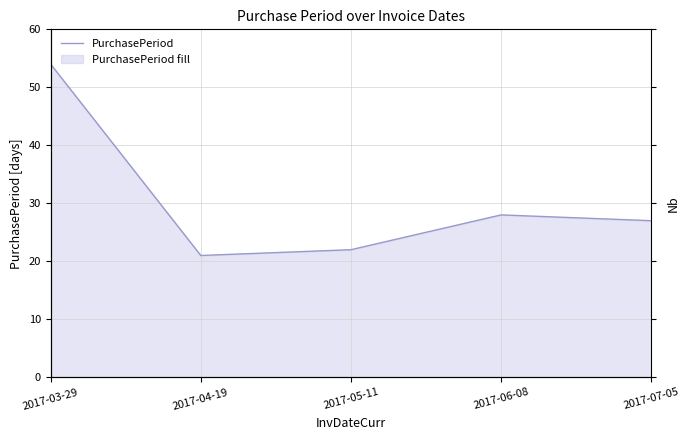

Rank the categories by value from highest to lowest.

2017-03-29, 2017-06-08, 2017-07-05, 2017-05-11, 2017-04-19